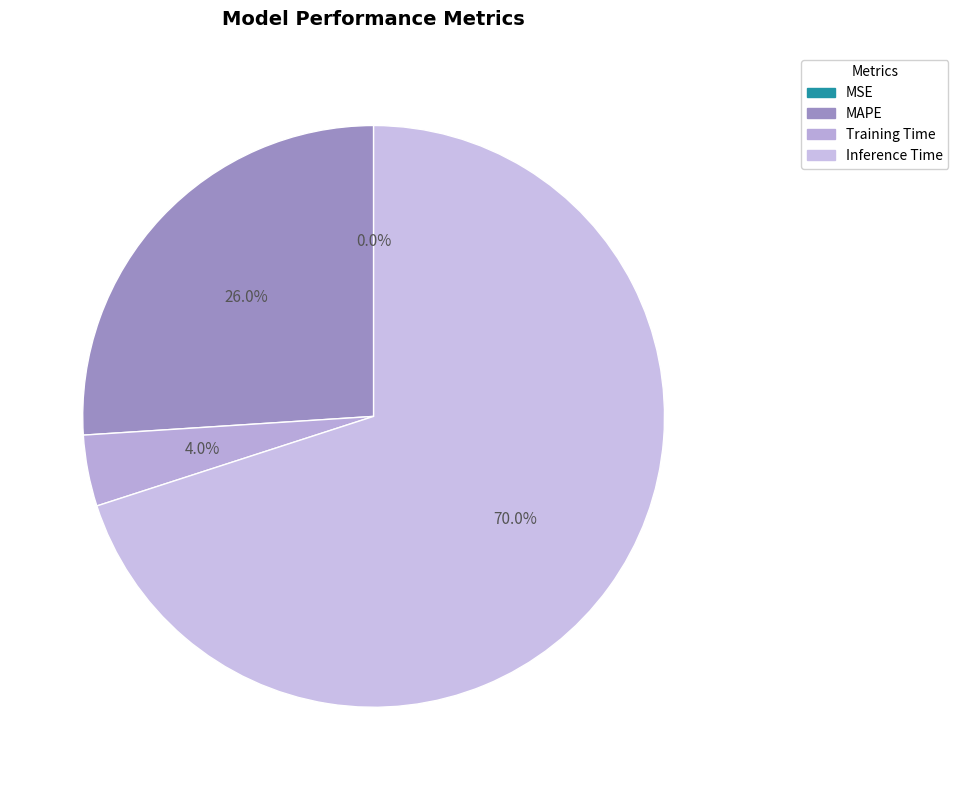

True or false: Inference Time accounts for 65% of the total.

False